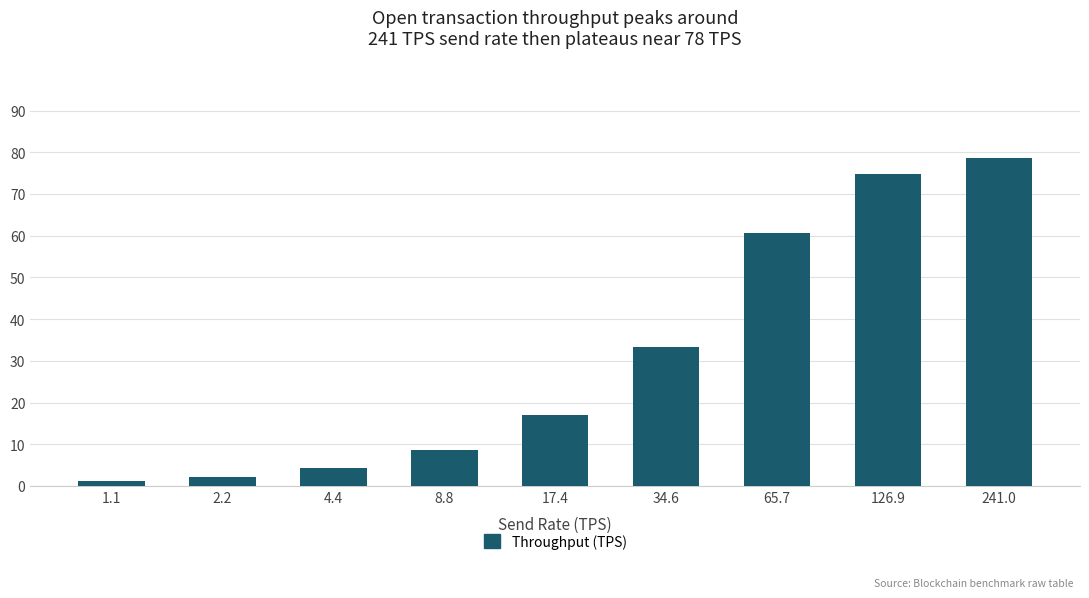

True or false: the data shows 33.2 at 34.6.

True